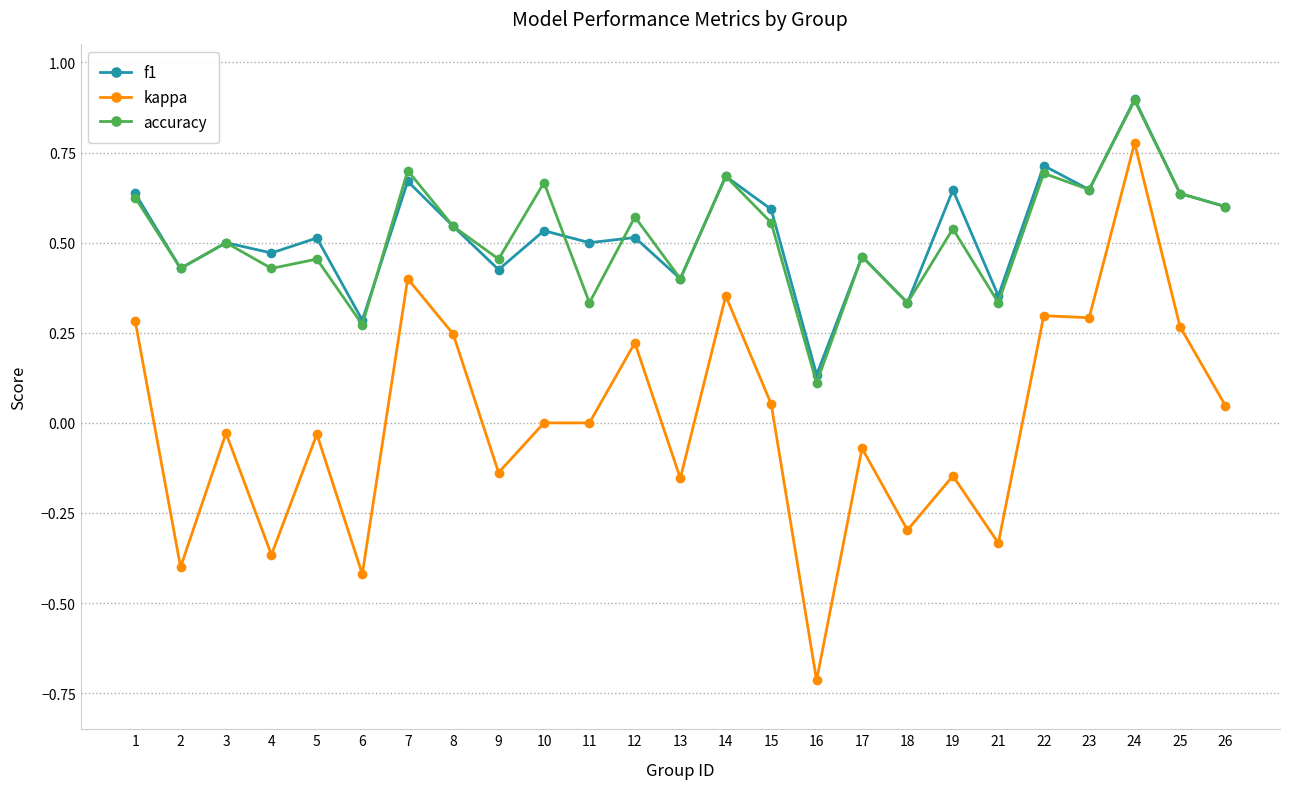

What is the maximum value shown in the chart?

0.9